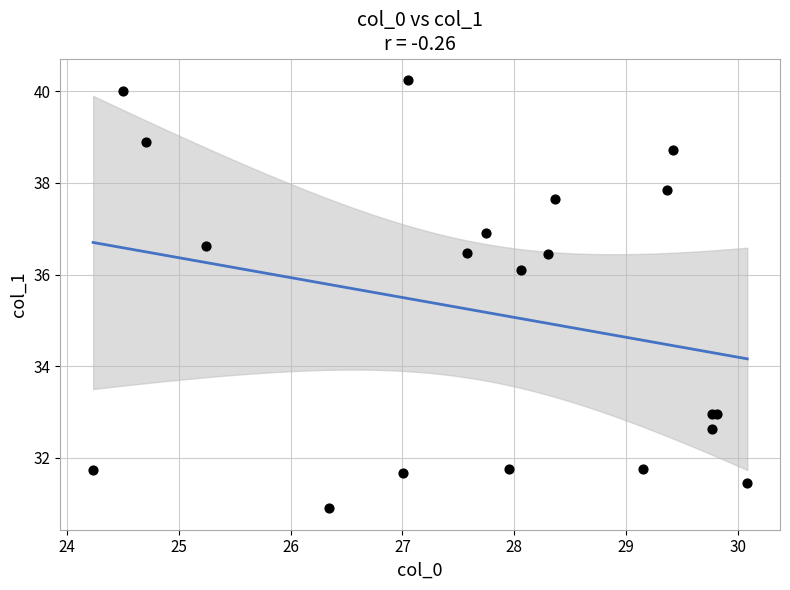

What Y value in the scatter plot is closest to 35?

36.1